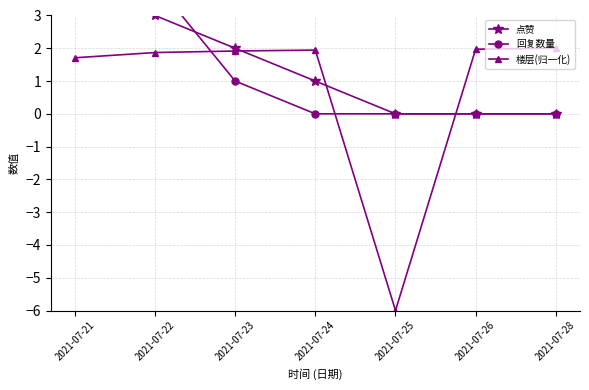

Count the number of data series in this chart.

3